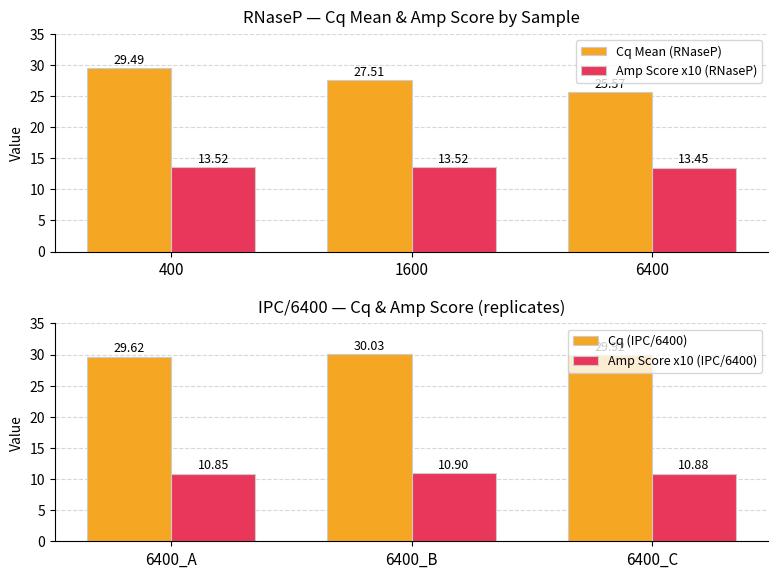

Rank the categories by Cq Mean (RNaseP) value from lowest to highest.

6400, 1600, 400